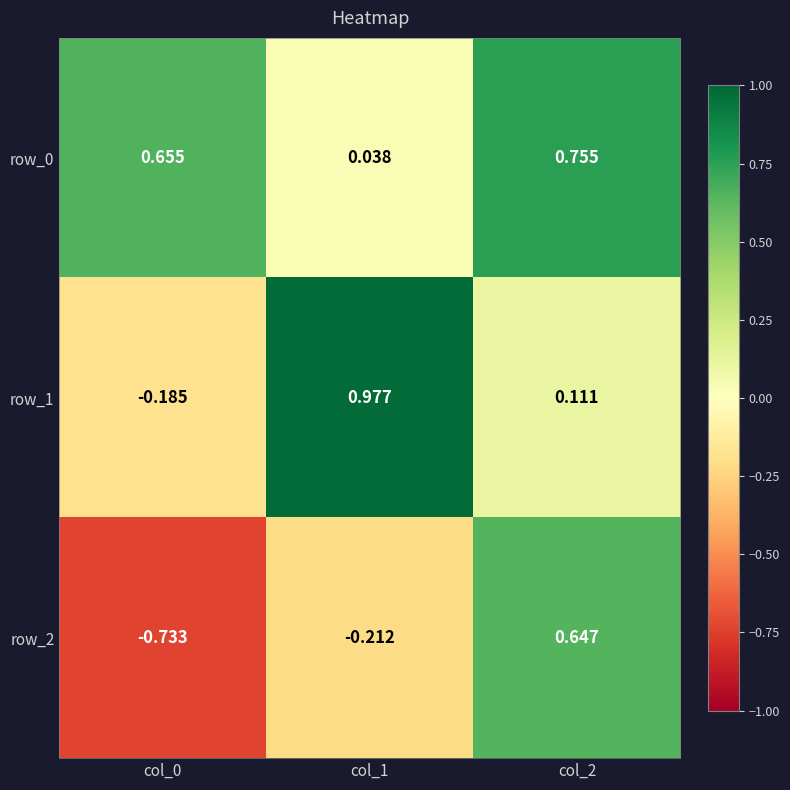

Is it true that row_1 equals 1.5 at col_1?

False